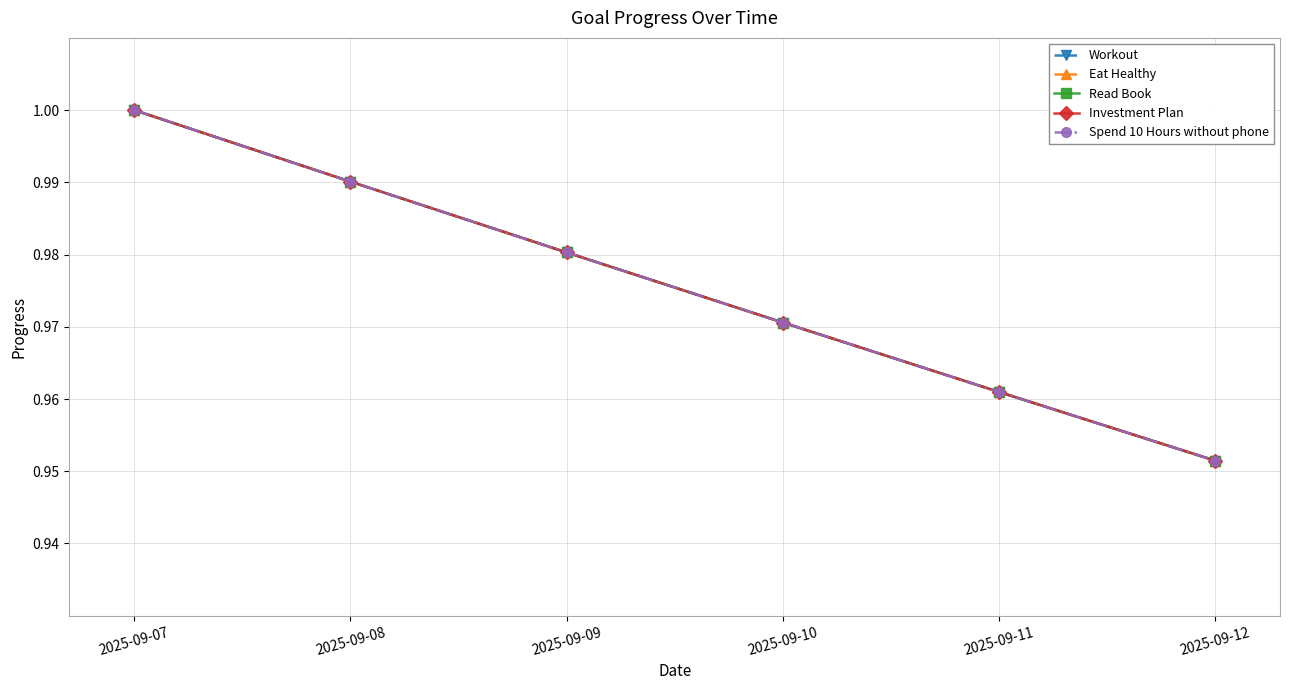

Which has a higher value, 2025-09-08 or 2025-09-11?

2025-09-08